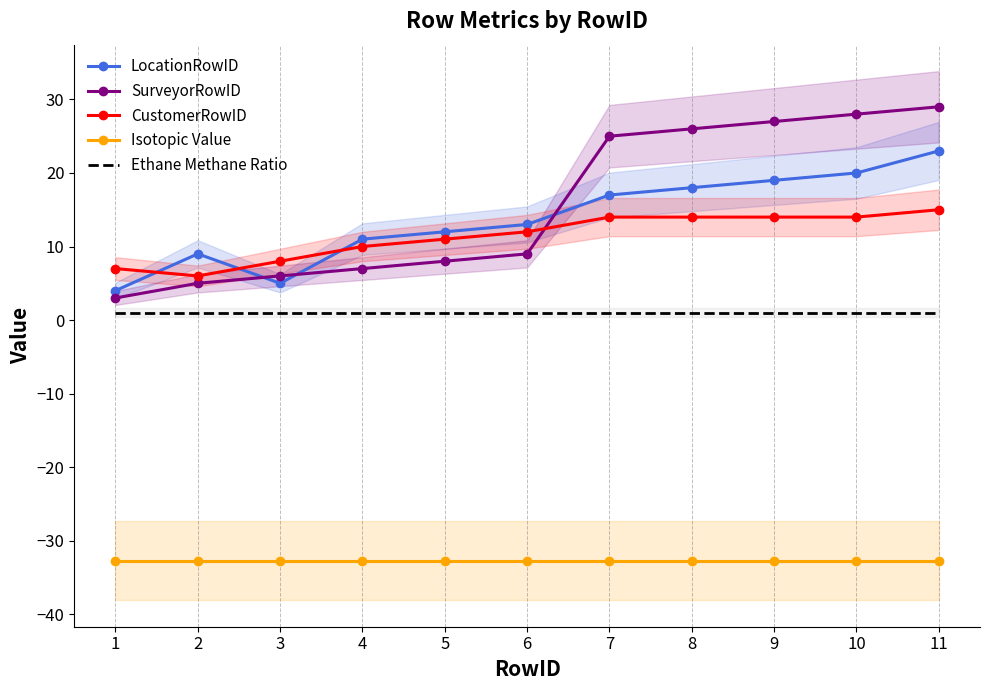

How many interior local peaks does the LocationRowID series have?

1